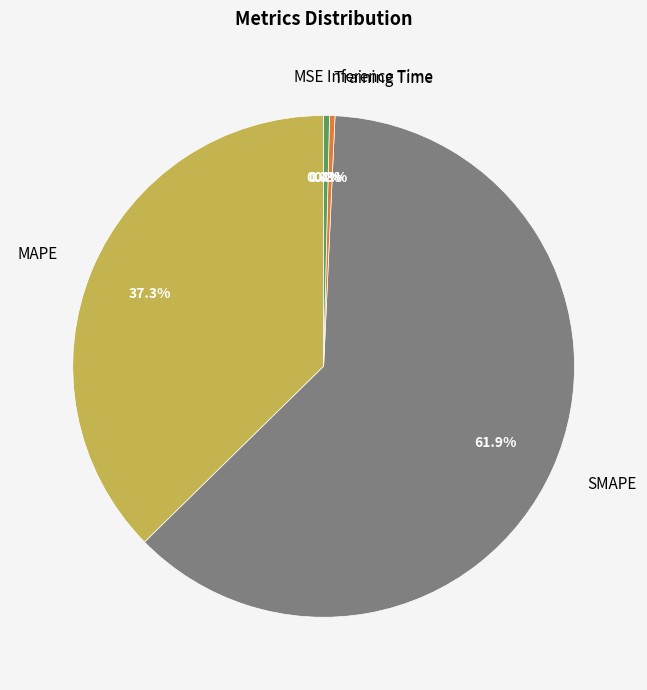

What is the largest slice in the pie chart?

SMAPE